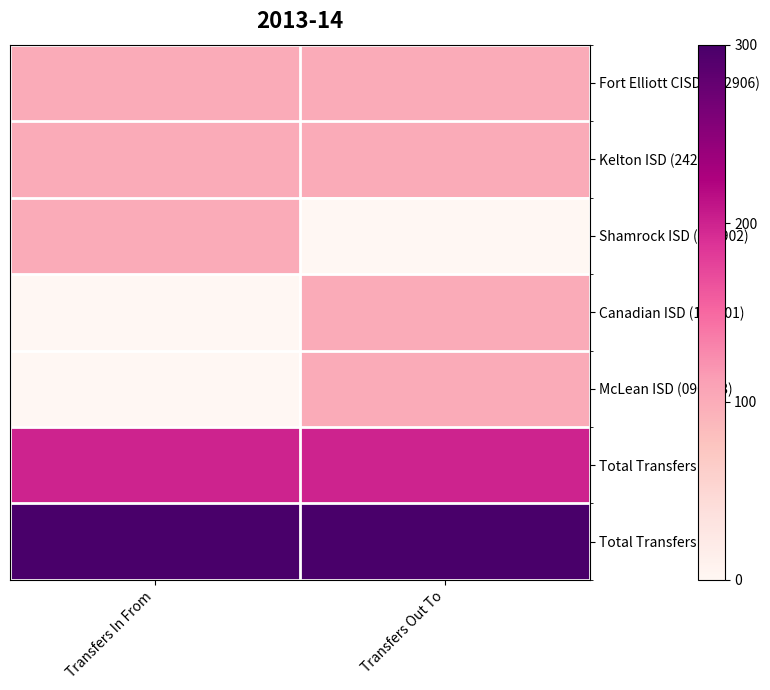

At which category does the chart reach its peak across all series?

Transfers In From